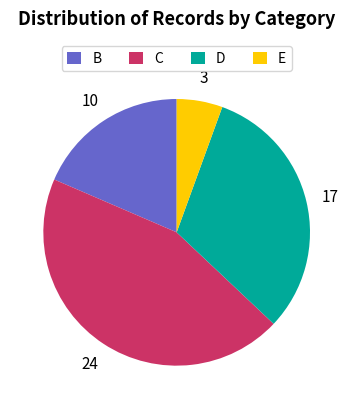

Which has a higher value, C or D?

C